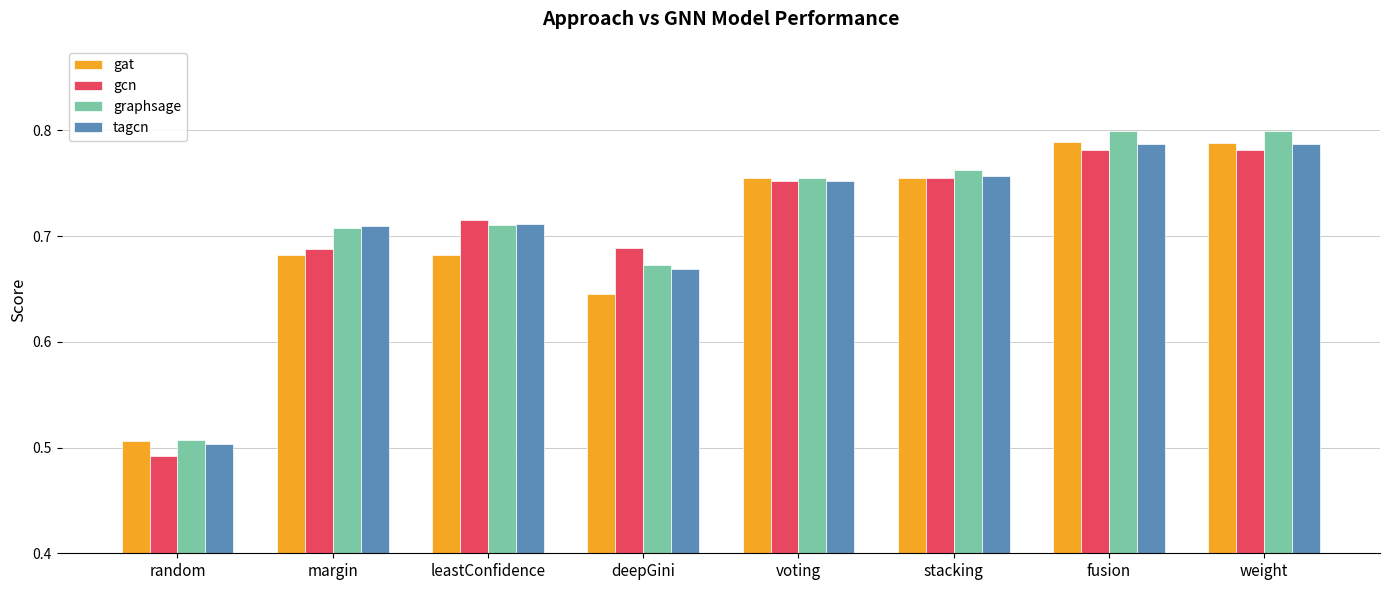

What is the sum of all graphsage values?

5.7